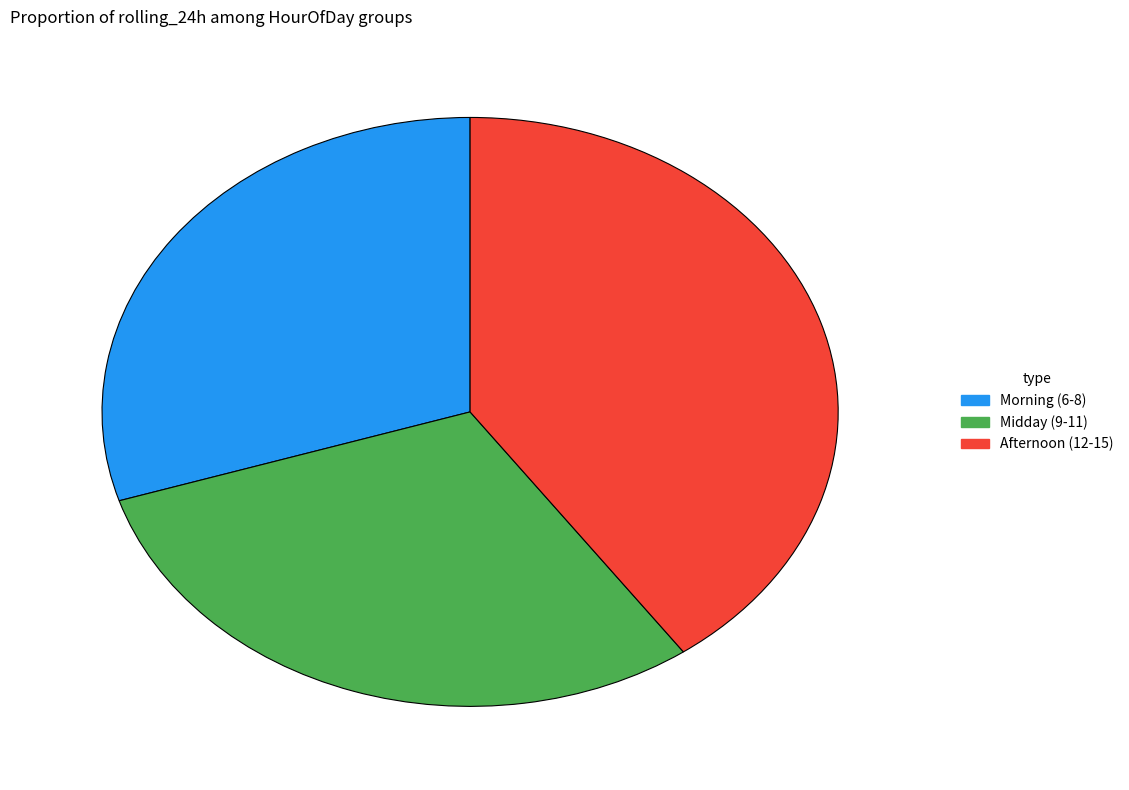

How many segments does this pie chart have?

3